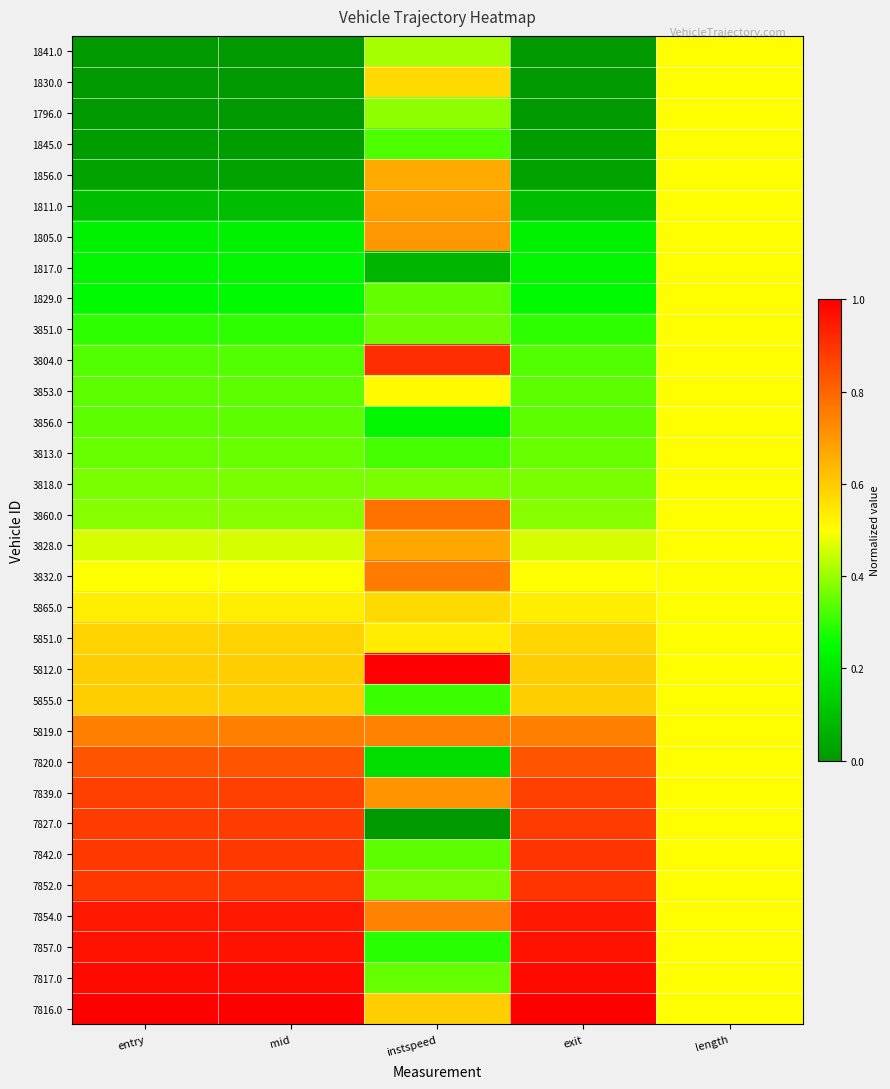

At how many categories does at least one series exceed 0?

5